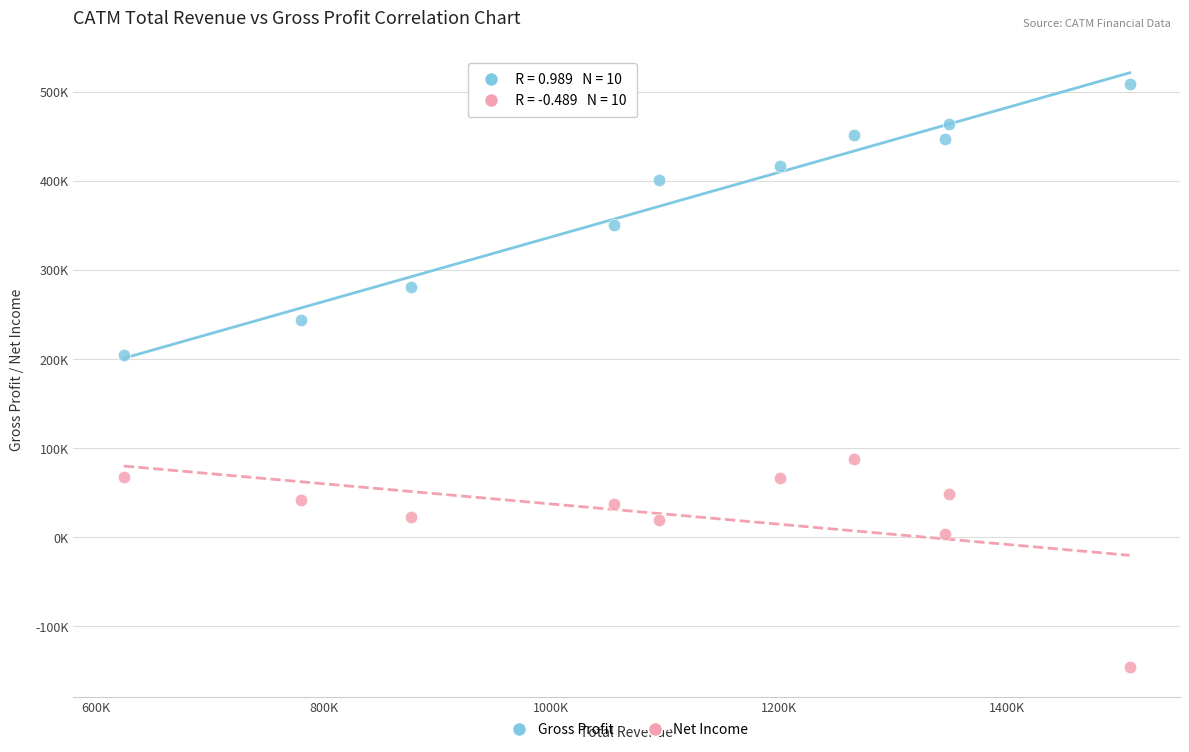

Which series reaches the minimum Y coordinate?

Net Income